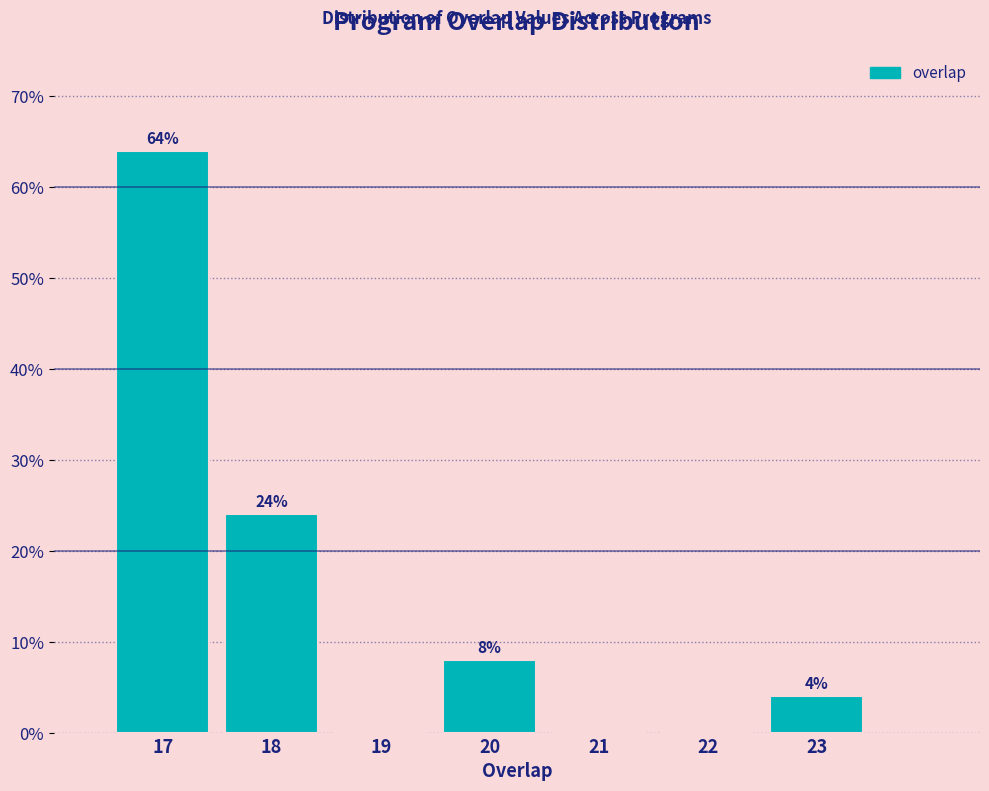

Over which range of the x-axis is the bar tallest?

16.5 to 17.5